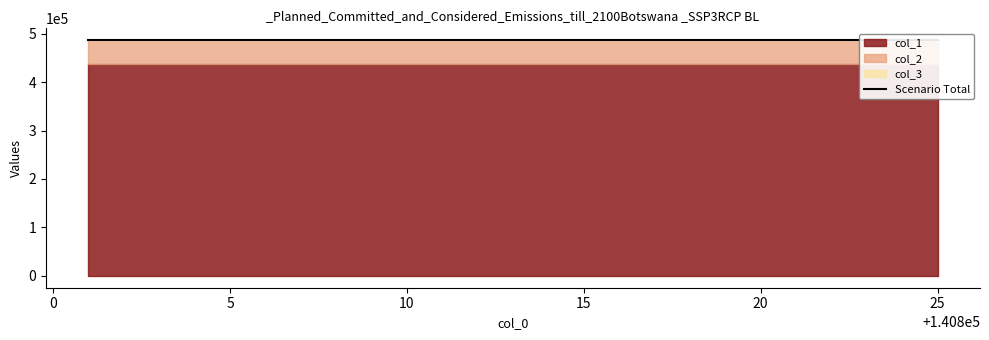

At how many categories does at least one series exceed 100495?

5